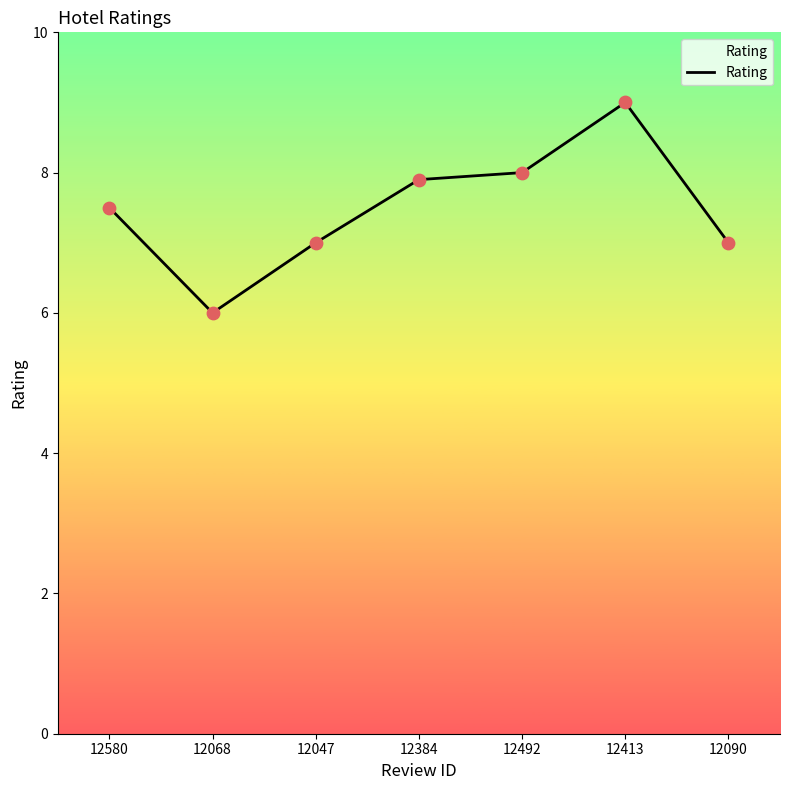

What is the ratio of the value at 12580 to the value at 12068?

1.2